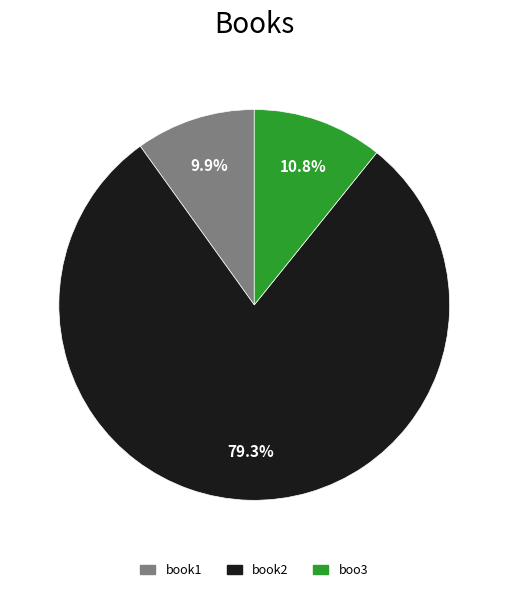

What percentage is the book2 slice, to the nearest percent?

79%